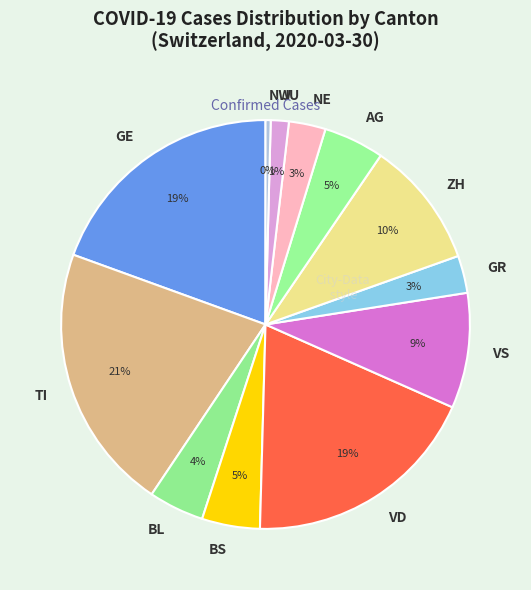

To the nearest percent, what percentage of the pie is BL?

4%